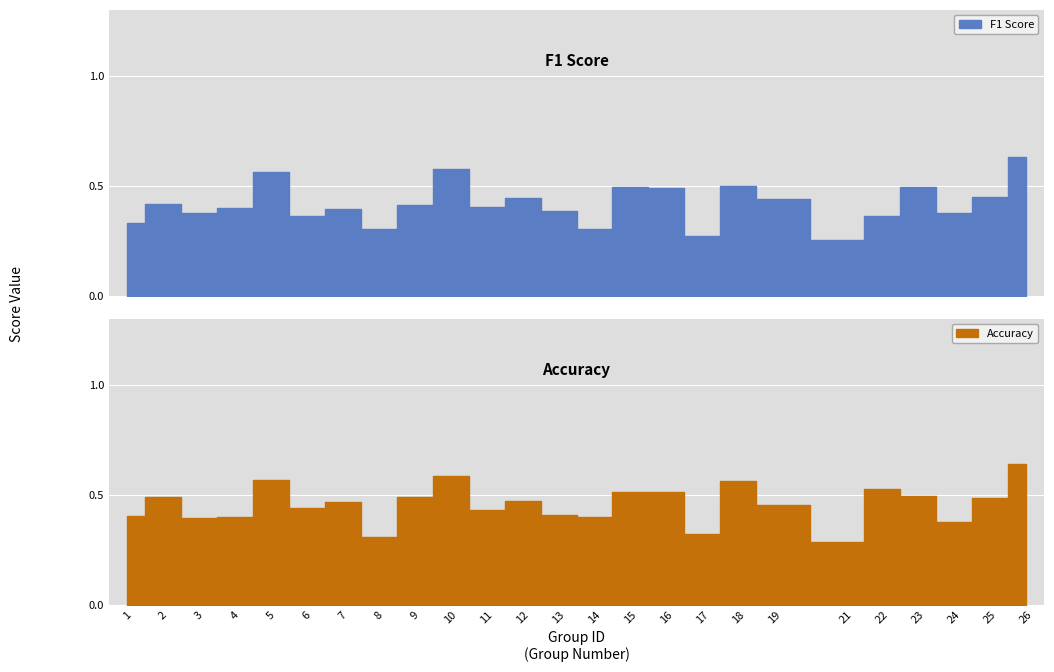

At 7, list the series in order from largest to smallest.

accuracy, f1